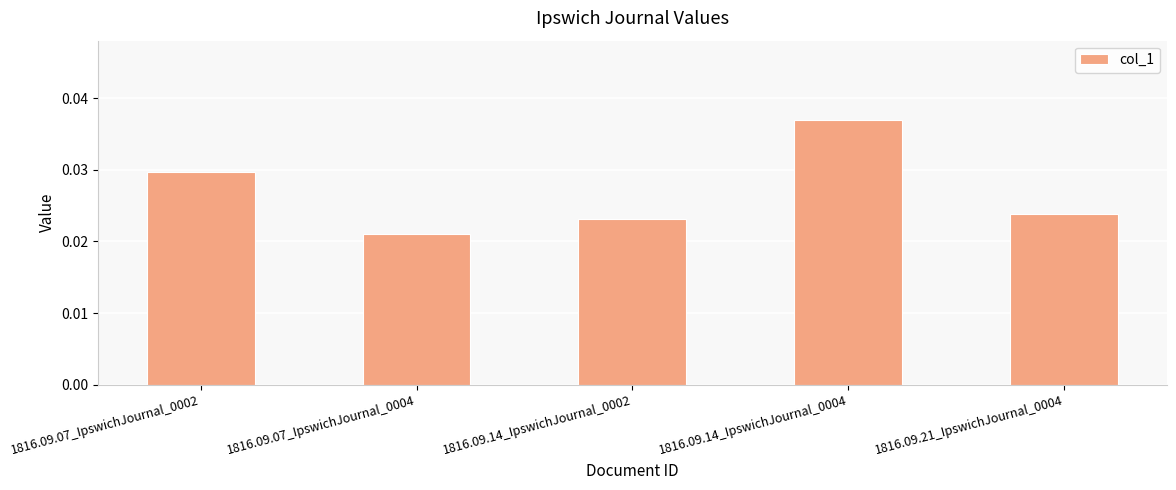

Rank the categories by value from highest to lowest.

1816.09.14_IpswichJournal_0004, 1816.09.07_IpswichJournal_0002, 1816.09.21_IpswichJournal_0004, 1816.09.14_IpswichJournal_0002, 1816.09.07_IpswichJournal_0004